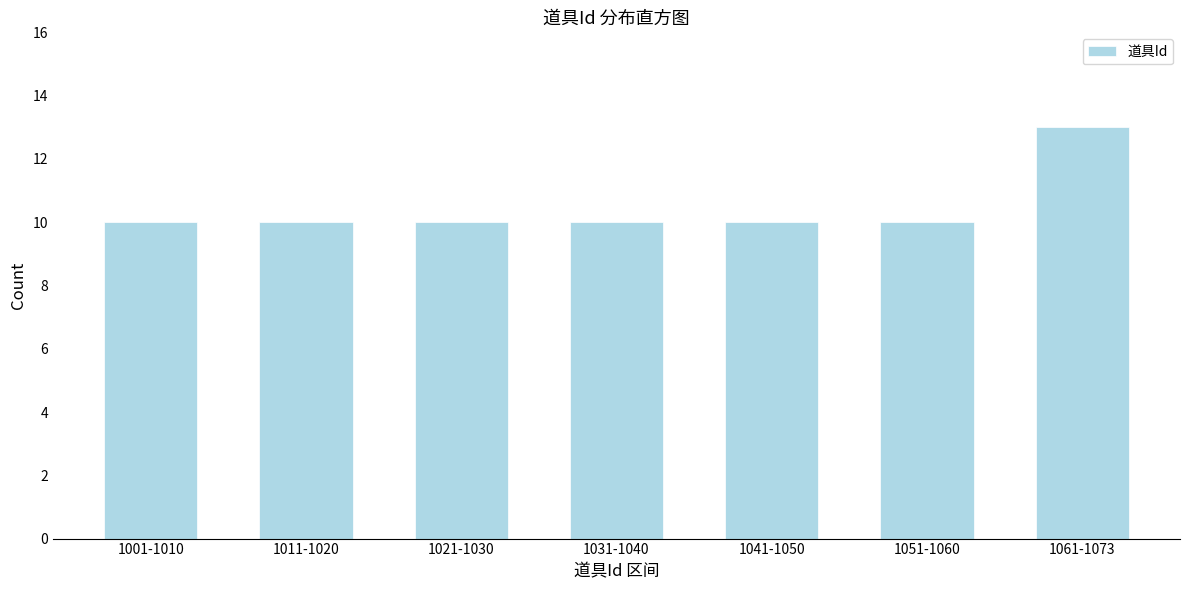

Reading left to right, list all the values displayed in this chart.

1001-1010=10	1011-1020=10	1021-1030=10	1031-1040=10	1041-1050=10	1051-1060=10	1061-1073=13